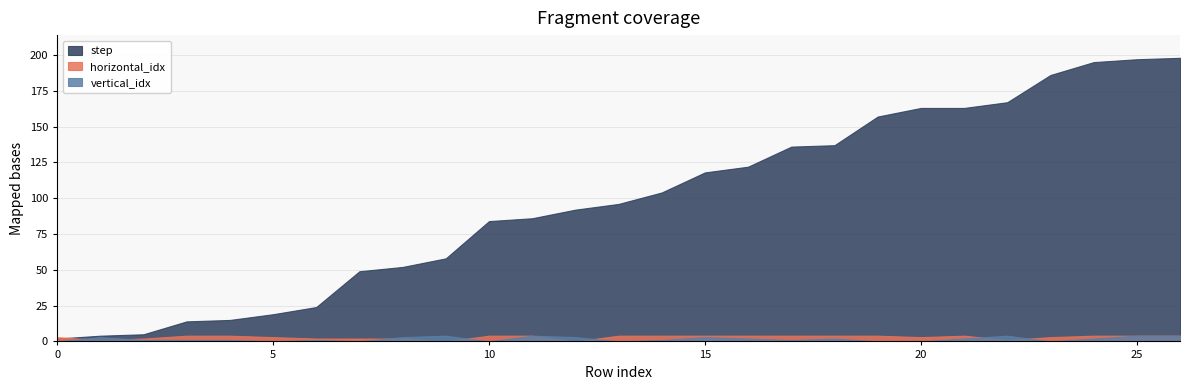

Count the number of categories in the chart.

27